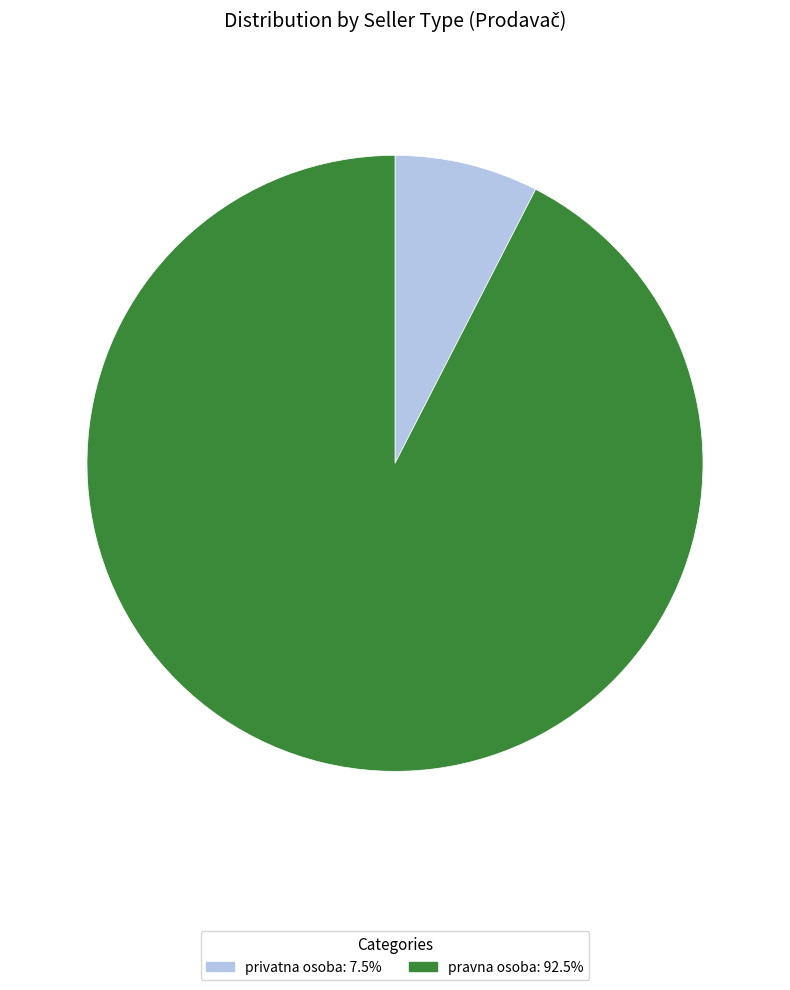

Rank the categories by value from lowest to highest.

privatna osoba, pravna osoba